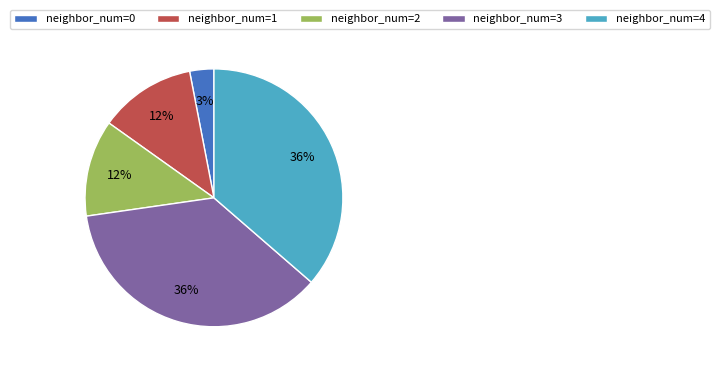

What percentage is the neighbor_num=2 slice, to the nearest percent?

12%